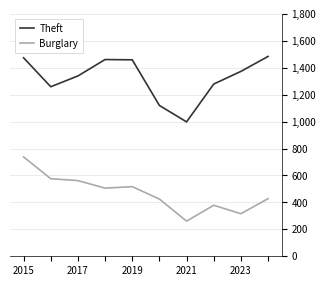

What is the minimum value shown in the chart?

261